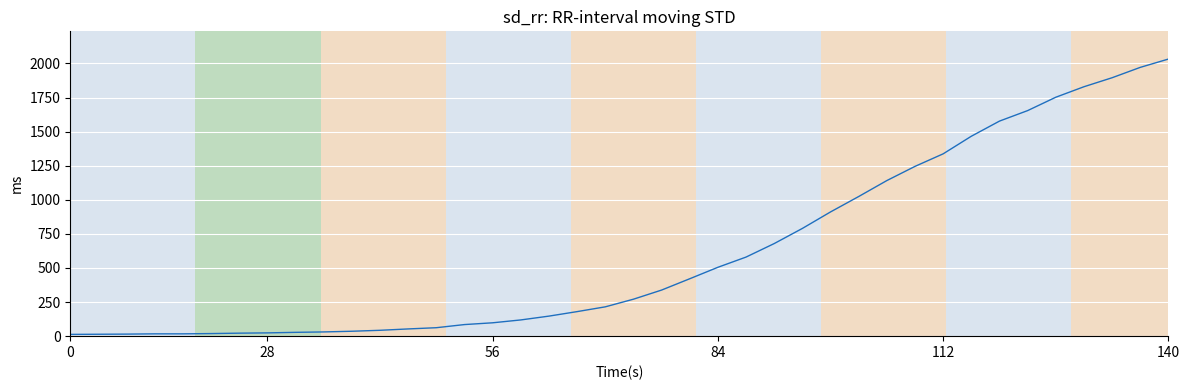

What is the difference between the second highest and minimum values?

1958